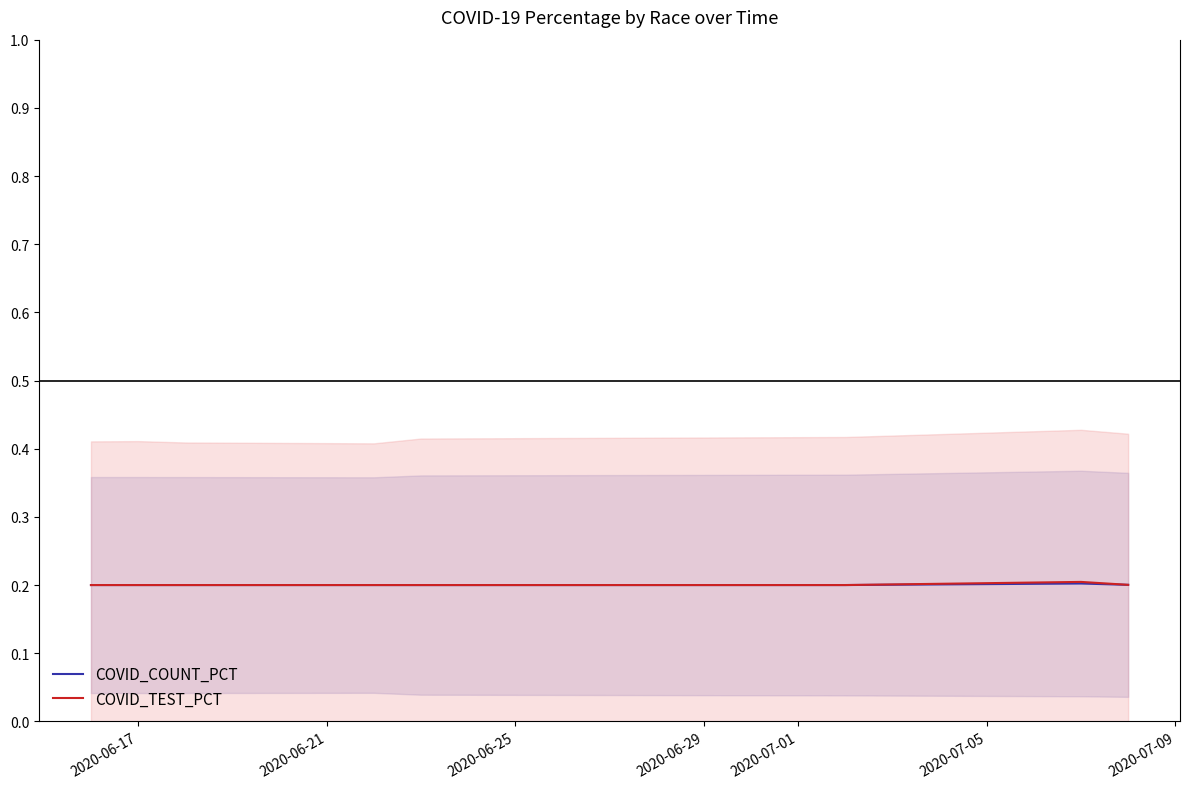

True or false: COVID_TEST_PCT has a value of 0.2 at 2020-06-17.

True